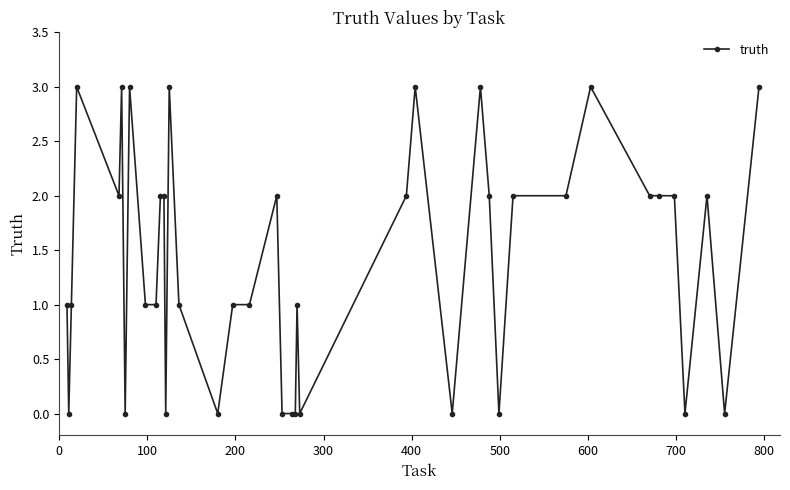

What is the value of the 38th point from the left?

2